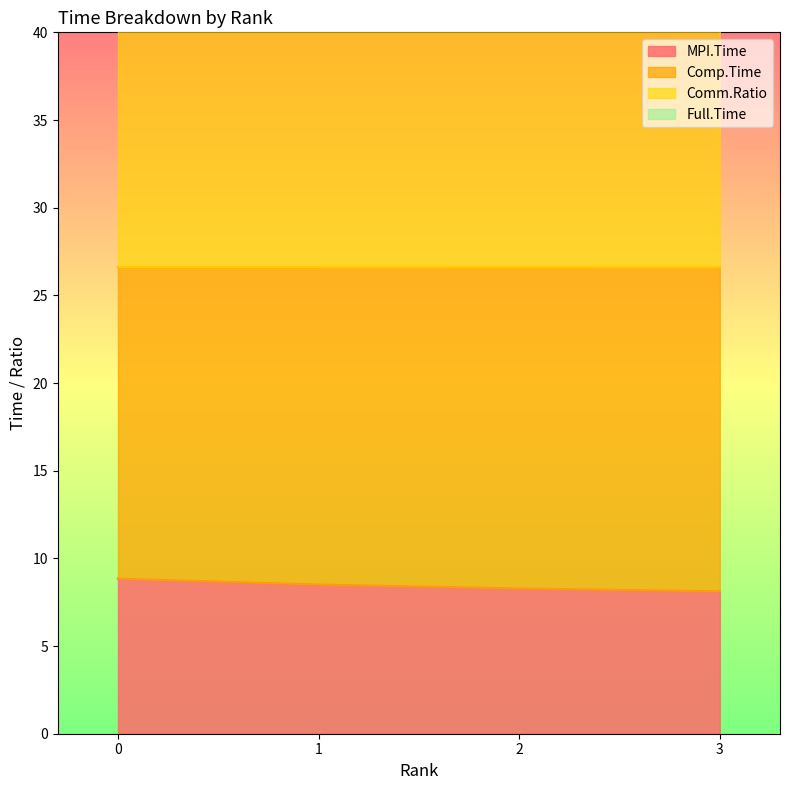

What is the value of the MPI.Time point at the 3rd from the left?

8.3